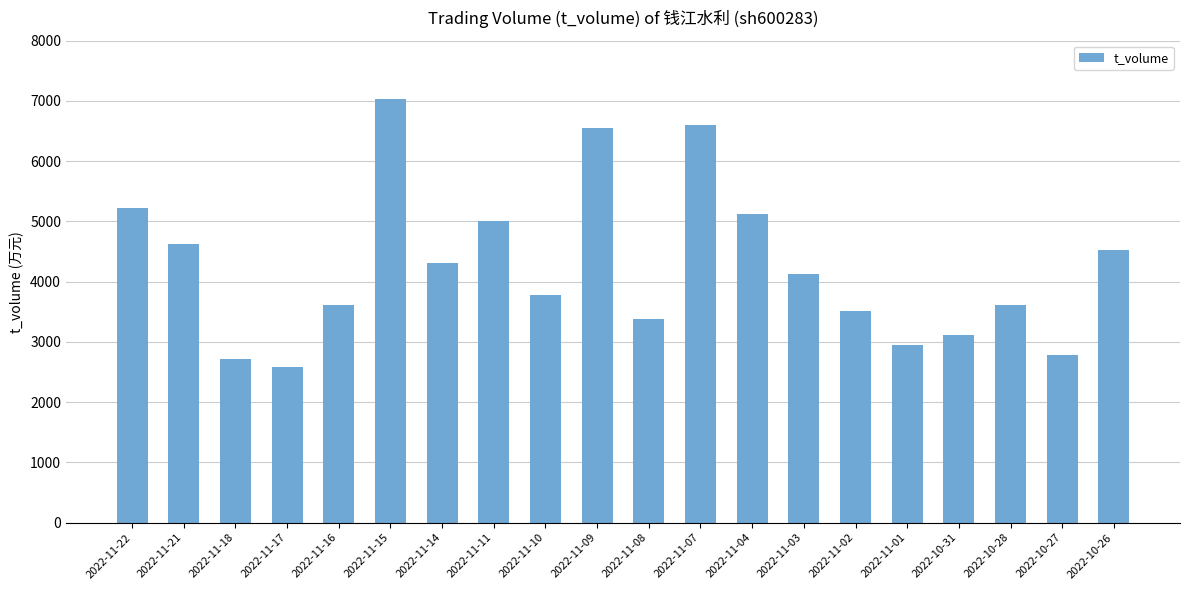

Is it true that the value at 2022-11-11 is 5002?

True